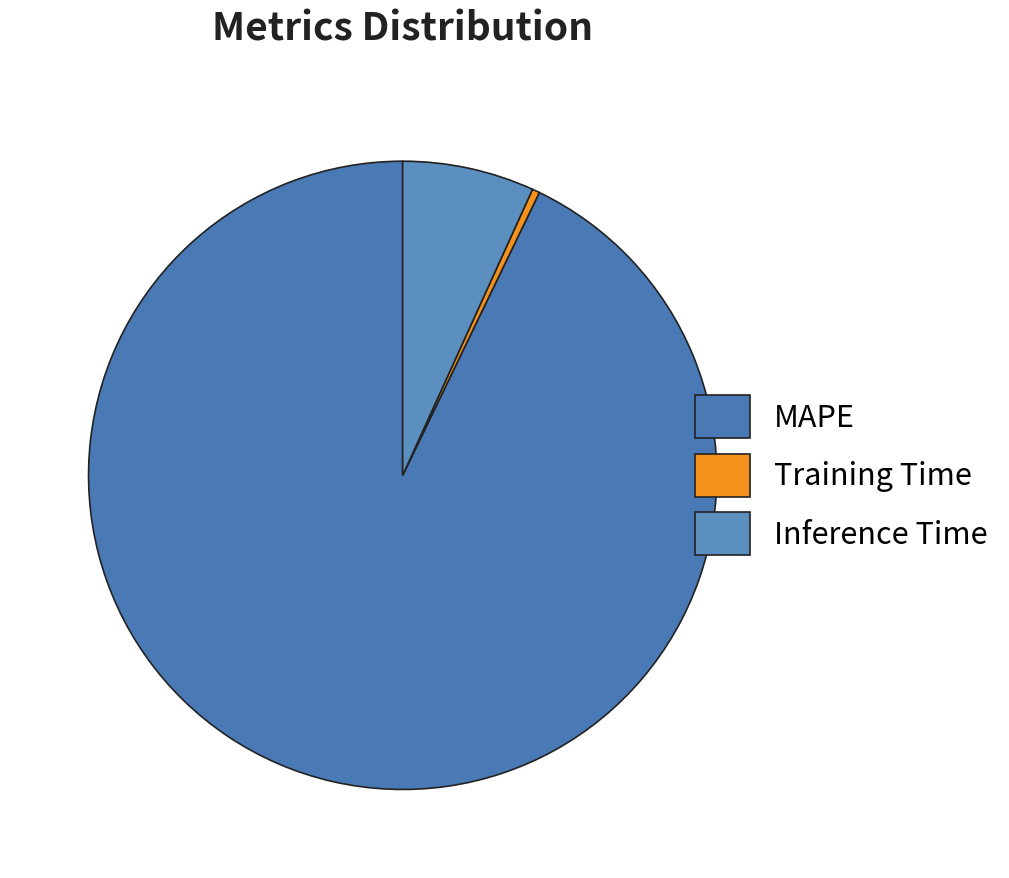

To the nearest percent, what is the difference between the Inference Time and MAPE slice percentages?

86%